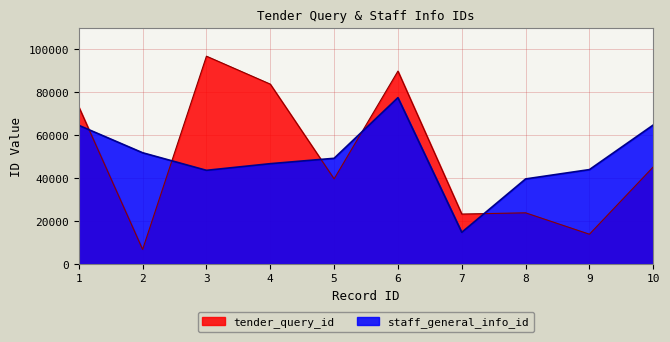

List the series in order of their overall mean, highest first.

staff_general_info_id, tender_query_id